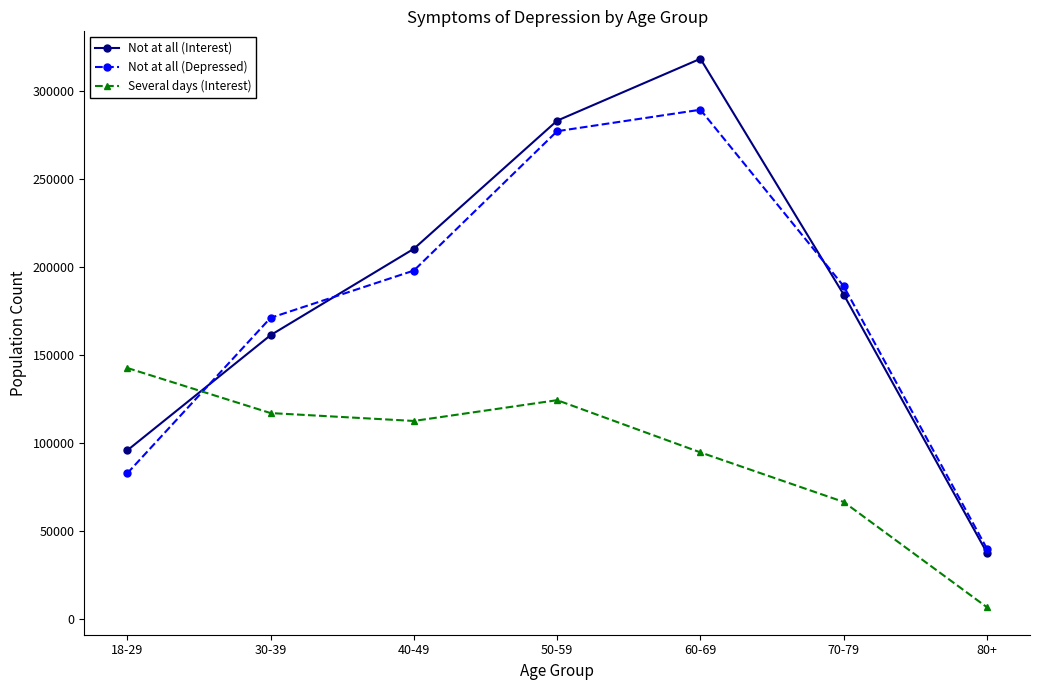

What is the difference between the Not at all (Depressed) values at 30-39 and 40-49?

26892